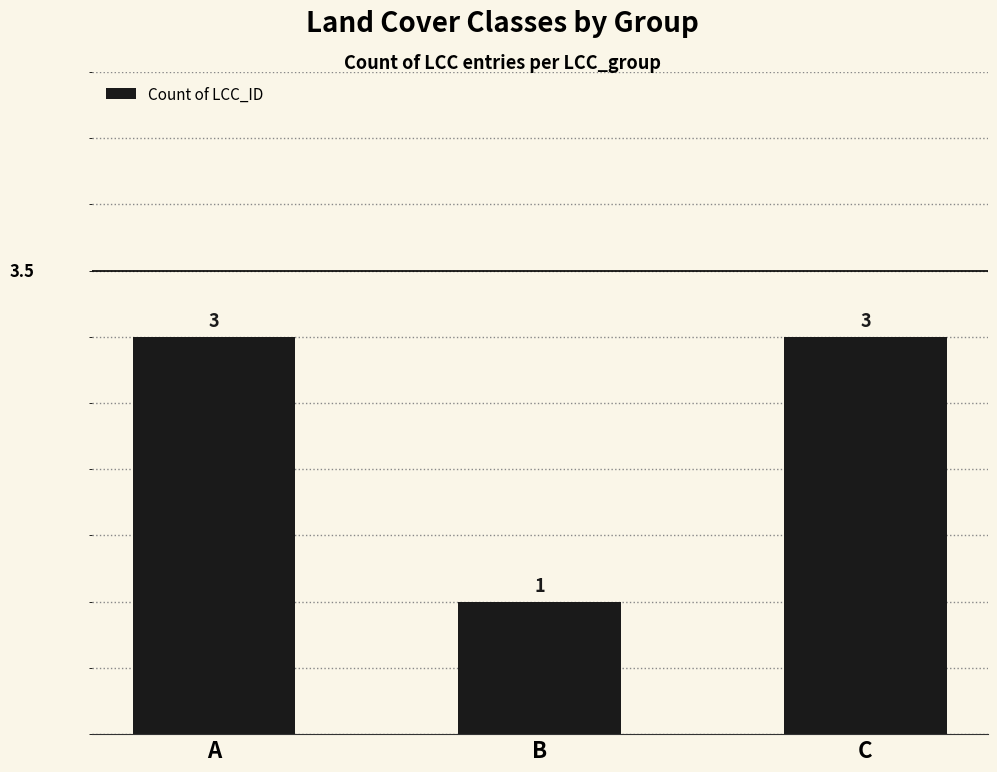

What is the maximum value shown in the chart?

3